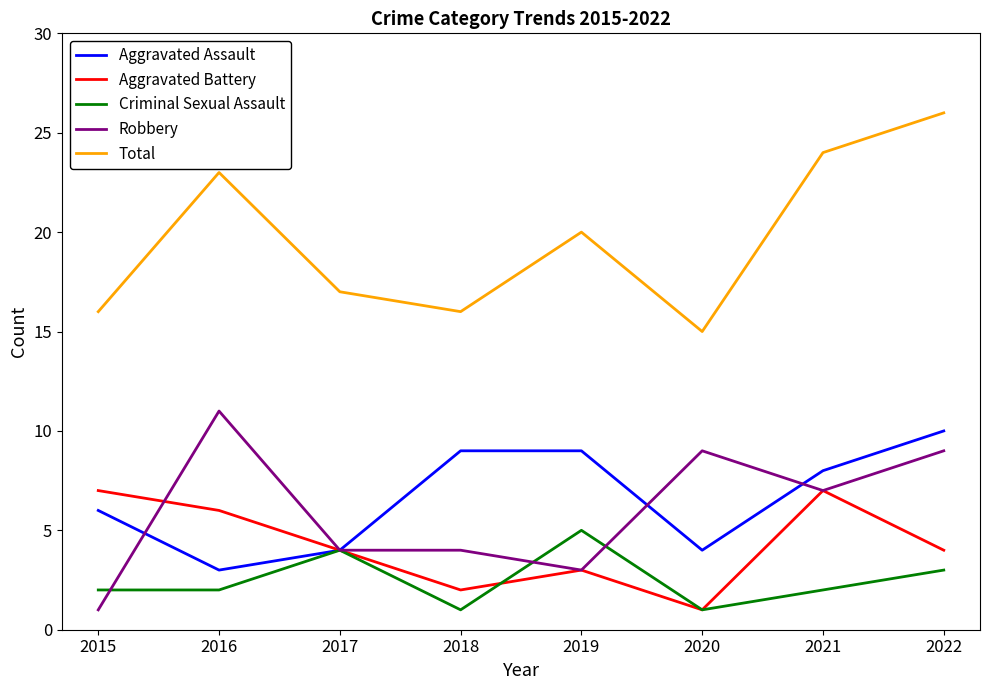

The value of Criminal Sexual Assault at 2022 is 3. True or false?

True